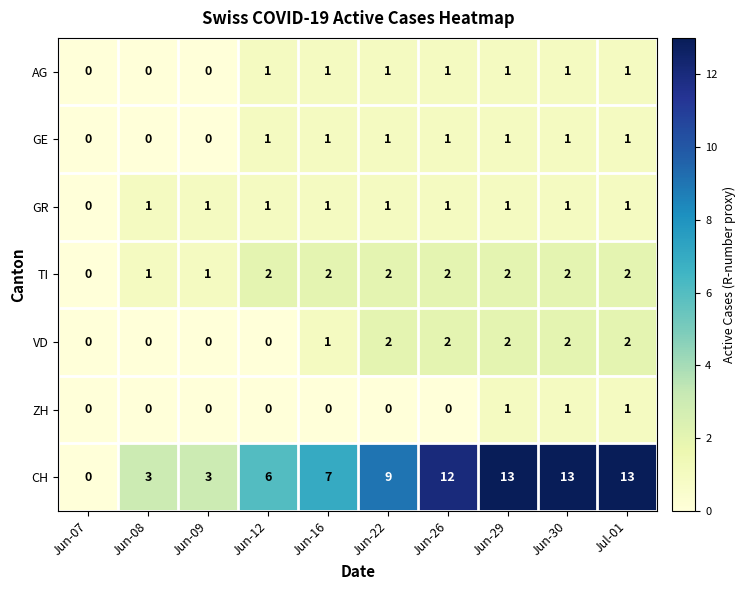

Which series changed the most between Jun-07 and Jul-01?

CH